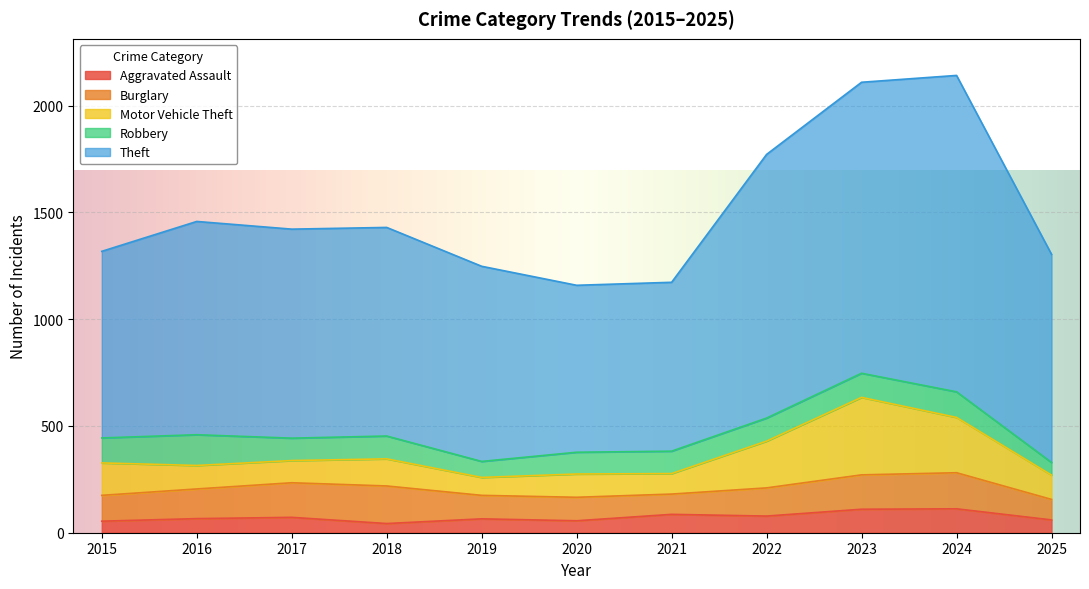

What is the average value of the Robbery series?

105